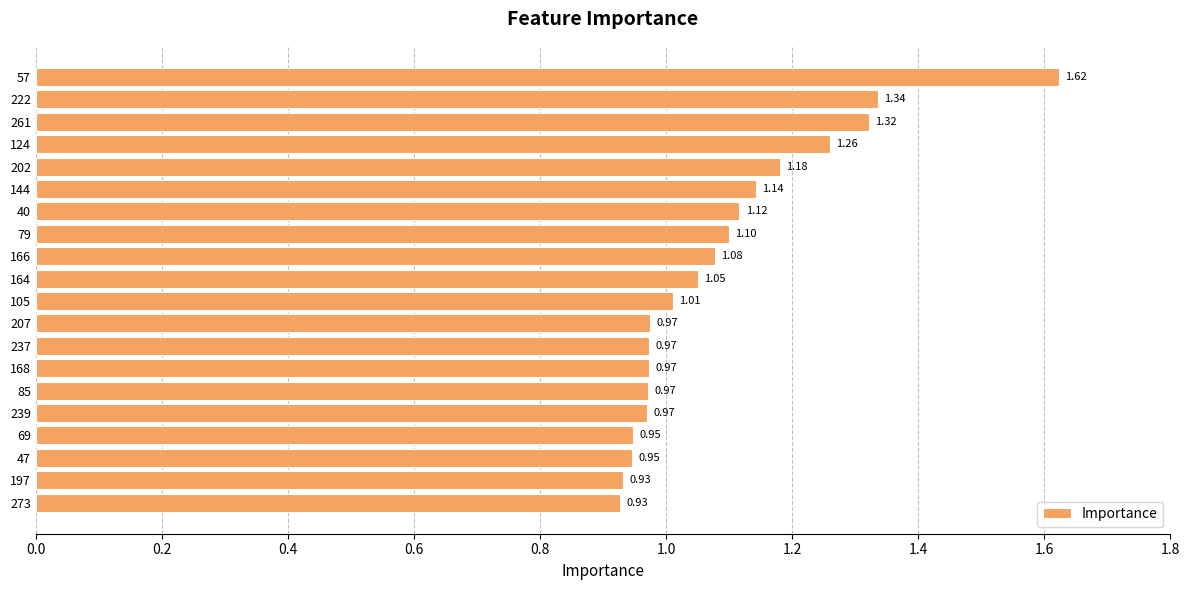

What is the sum of all values?

21.8